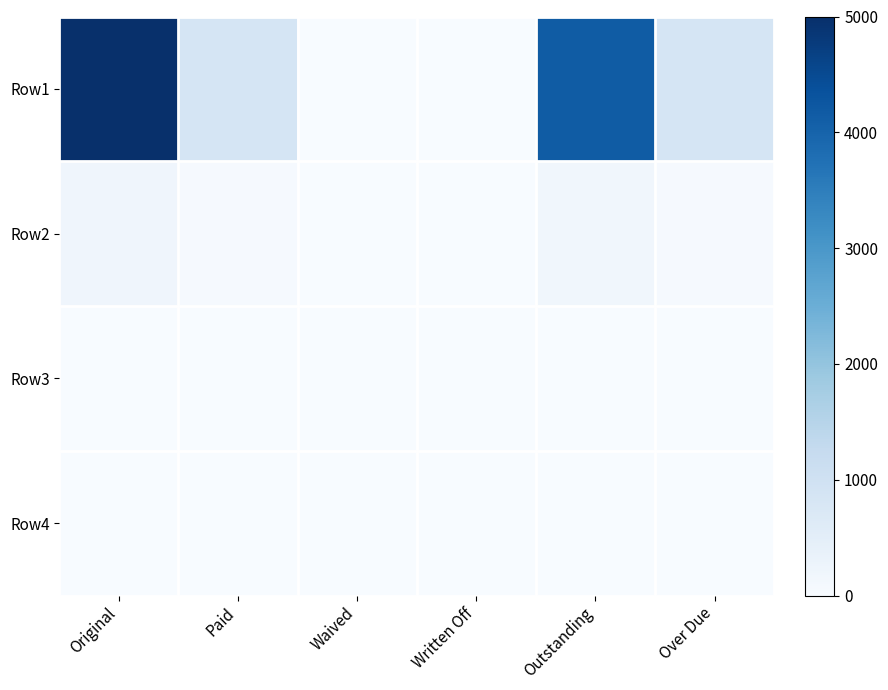

Which category has the highest value across all series?

Original